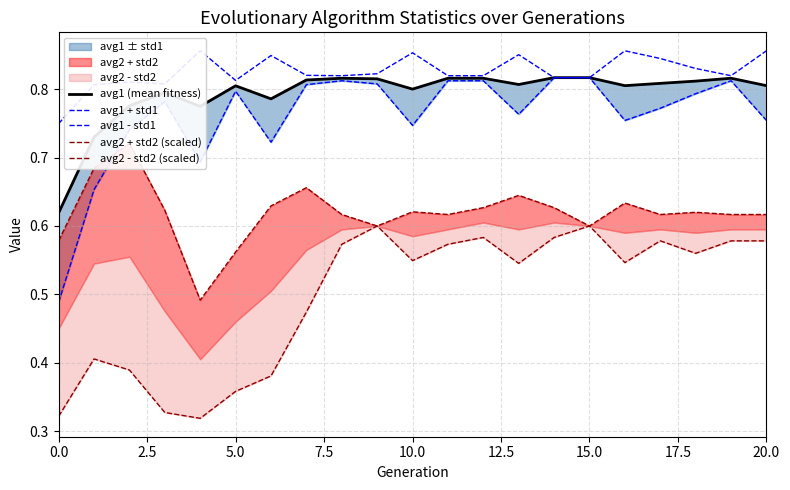

Reading left to right, what are all the values shown in this chart?

avg1 (mean fitness): 0.6	0.7	0.8	0.8	0.8	0.8	0.8	0.8	0.8	0.8	0.8	0.8	0.8	0.8	0.8	0.8	0.8	0.8	0.8	0.8	0.8
avg1 + std1: 0.7	0.8	0.8	0.8	0.9	0.8	0.8	0.8	0.8	0.8	0.9	0.8	0.8	0.9	0.8	0.8	0.9	0.8	0.8	0.8	0.9
avg1 - std1: 0.5	0.7	0.7	0.8	0.7	0.8	0.7	0.8	0.8	0.8	0.7	0.8	0.8	0.8	0.8	0.8	0.8	0.8	0.8	0.8	0.8
avg2 + std2 (scaled): 0.6	0.7	0.7	0.6	0.5	0.6	0.6	0.7	0.6	0.6	0.6	0.6	0.6	0.6	0.6	0.6	0.6	0.6	0.6	0.6	0.6
avg2 - std2 (scaled): 0.3	0.4	0.4	0.3	0.3	0.4	0.4	0.5	0.6	0.6	0.5	0.6	0.6	0.5	0.6	0.6	0.5	0.6	0.6	0.6	0.6